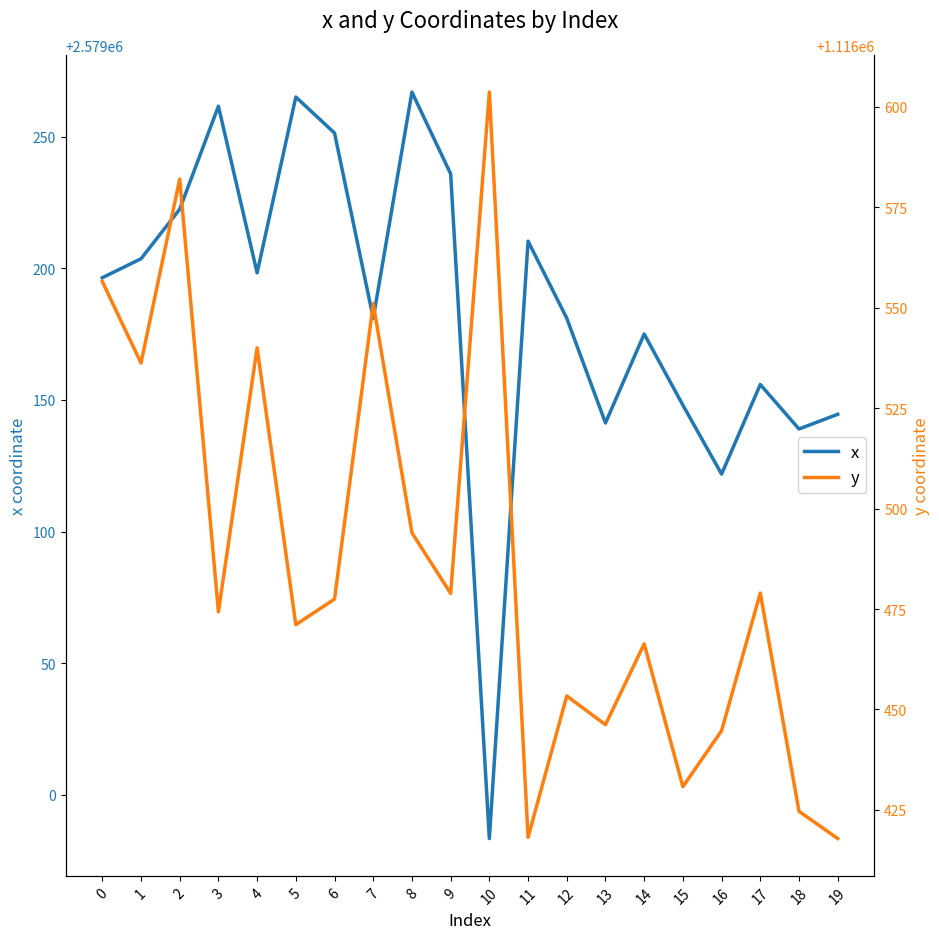

Which has a higher value, 10 or 16?

16